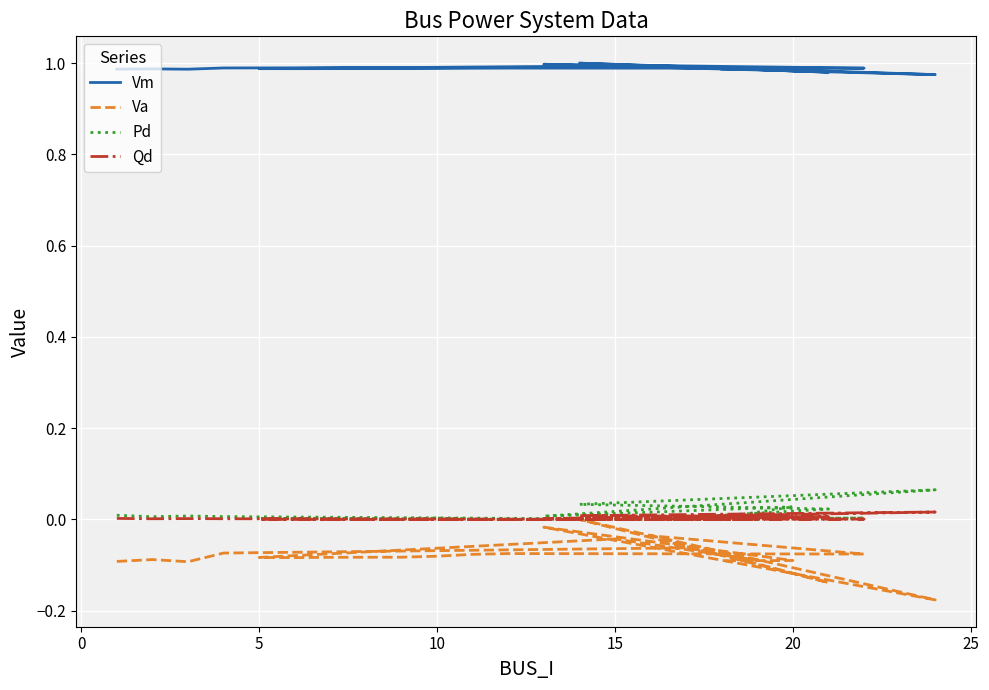

True or false: Vm has a value of 1.0 at 10.

True